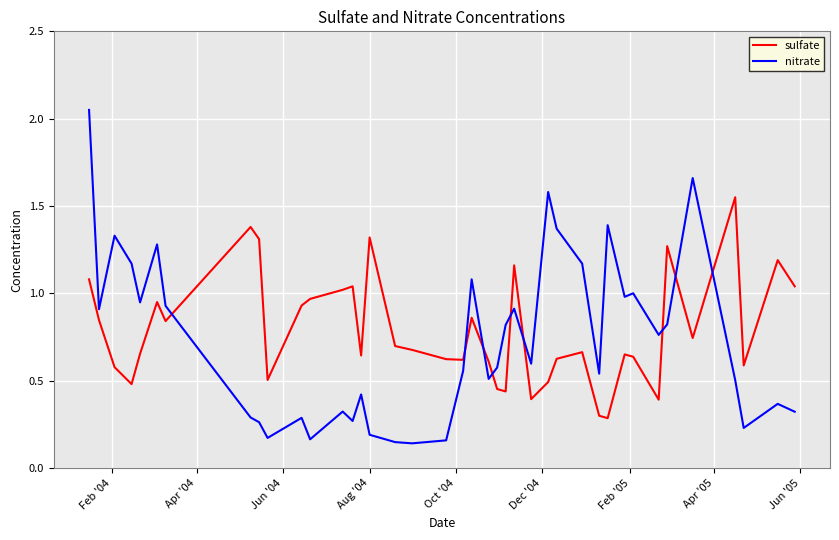

List the series in order of their overall mean, highest first.

sulfate, nitrate